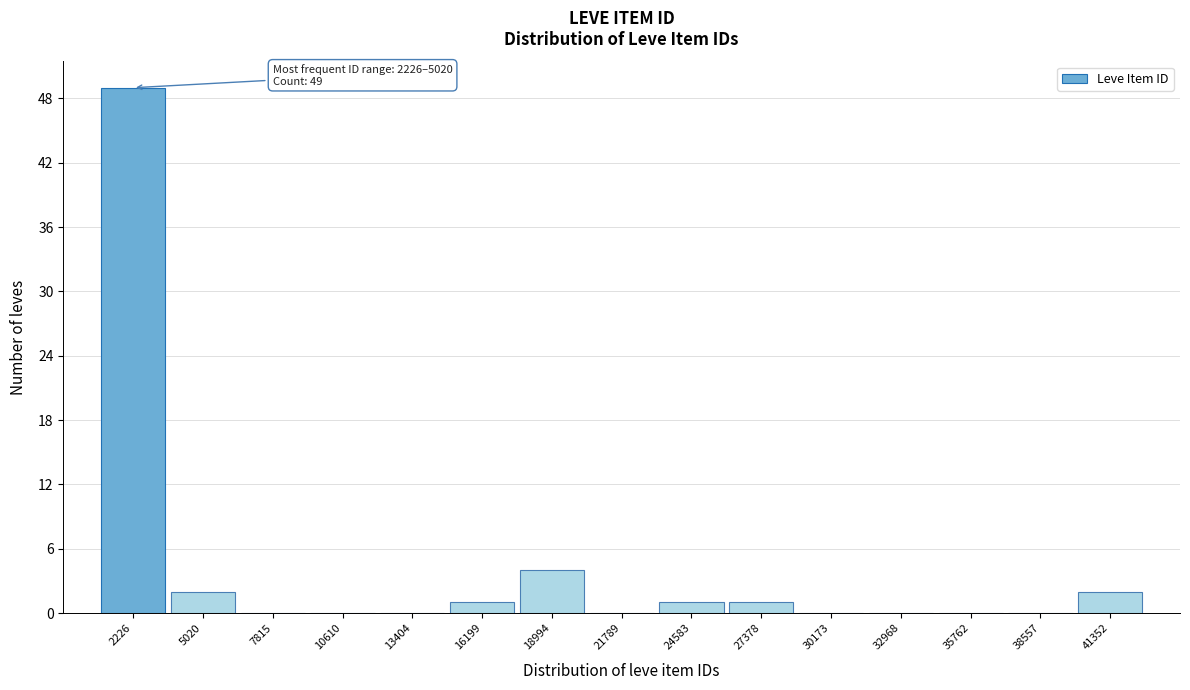

Reading right to left, what are all the values shown in this chart?

41352=2	38557=0	35762=0	32968=0	30173=0	27378=1	24583=1	21789=0	18994=4	16199=1	13404=0	10610=0	7815=0	5020=2	2226=49